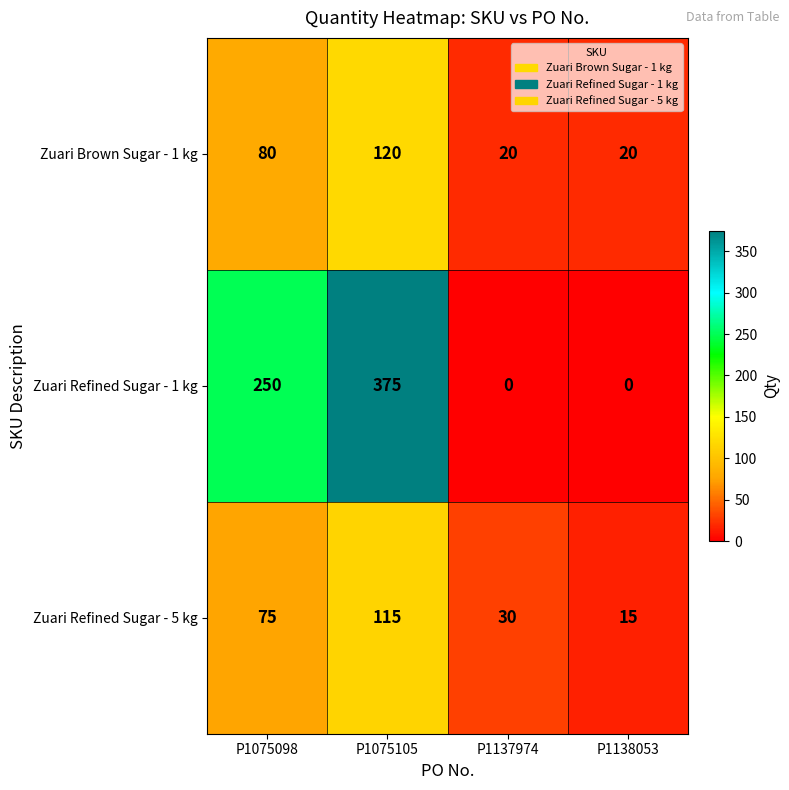

What is the spread (max minus min) of values at P1075105?

260